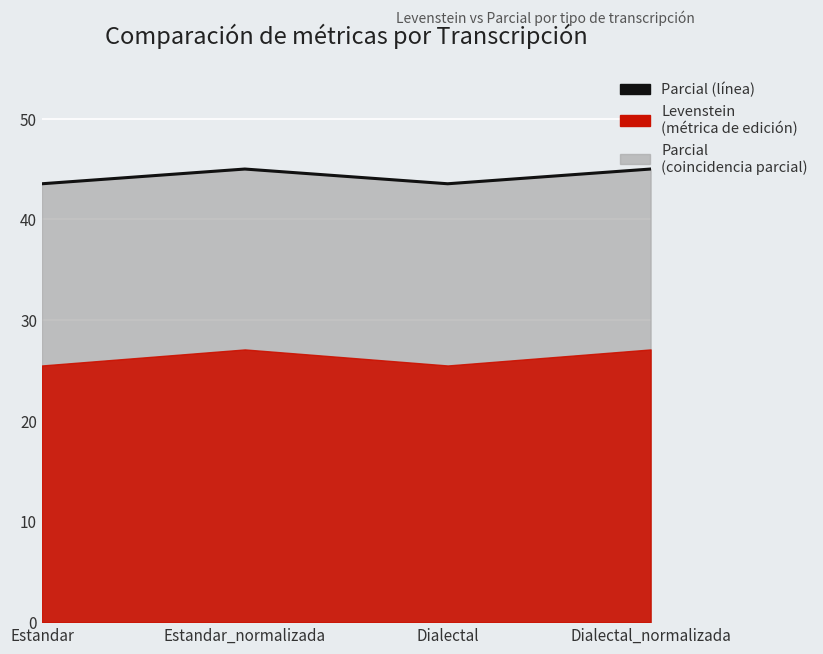

Is it true that the value at Estandar_normalizada is 45.0?

True